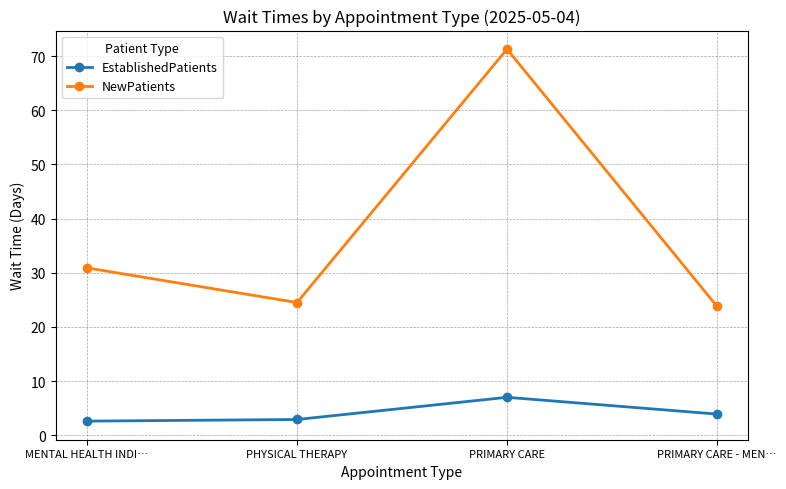

The EstablishedPatients series shows 2.9 at PHYSICAL THERAPY. True or false?

True